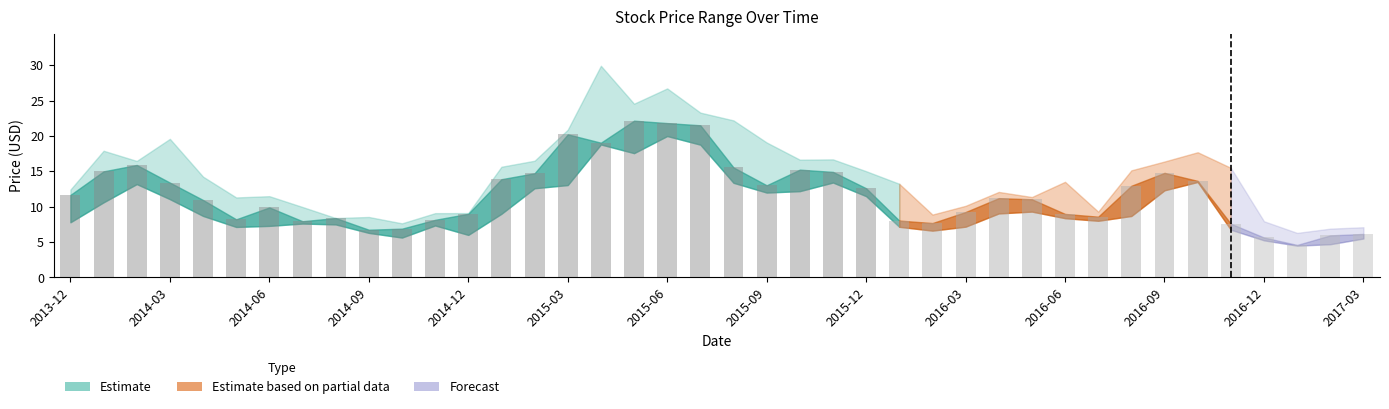

What is the average value?

11.8